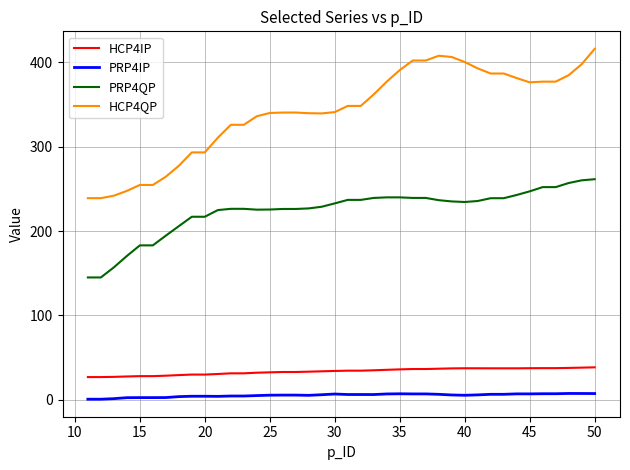

Rank the series by their maximum value, from highest to lowest.

HCP4QP, PRP4QP, HCP4IP, PRP4IP